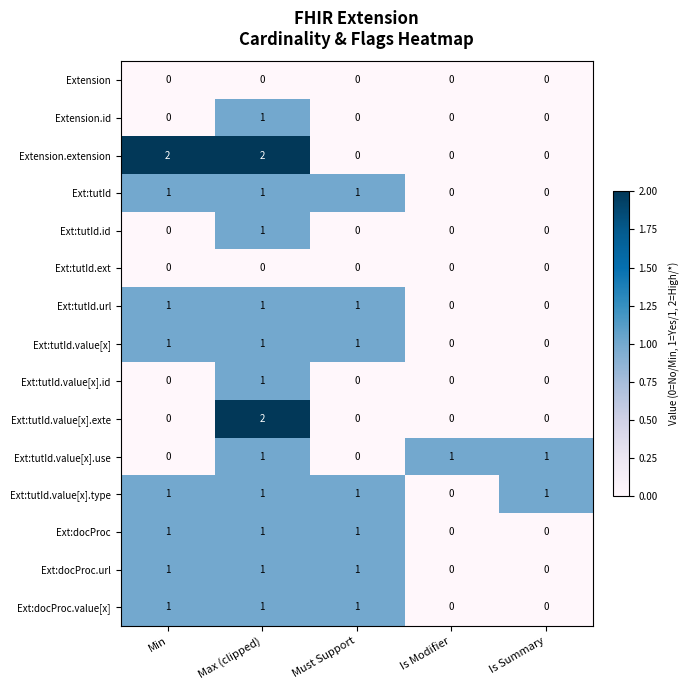

At which category is the sum across all series the highest?

Max (clipped)